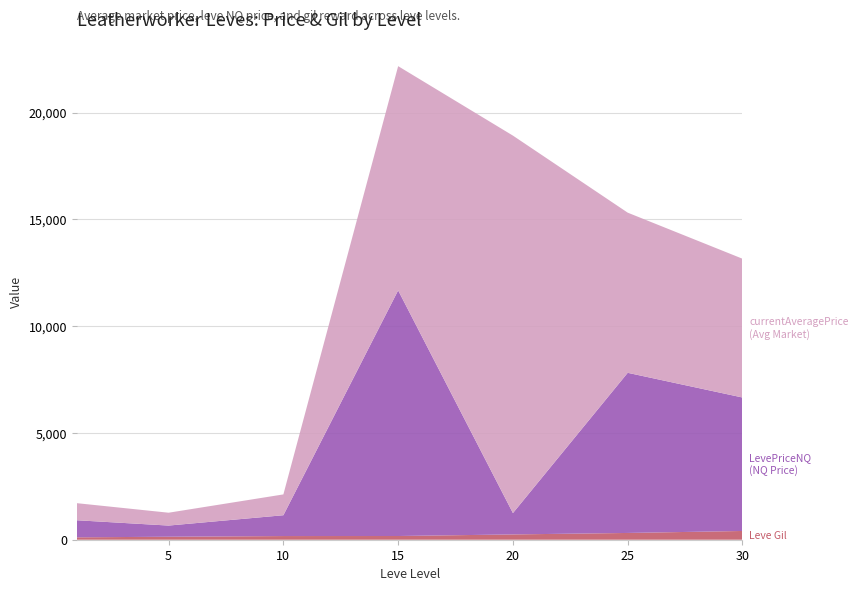

Reading left to right, transcribe all the data shown in this chart.

Leve Gil: 112	140	172	174	248	317	410
currentAveragePrice: 800	602	975	10501	17677	7500	6500
LevePriceNQ: 800	523	975	11503	1000	7500	6250